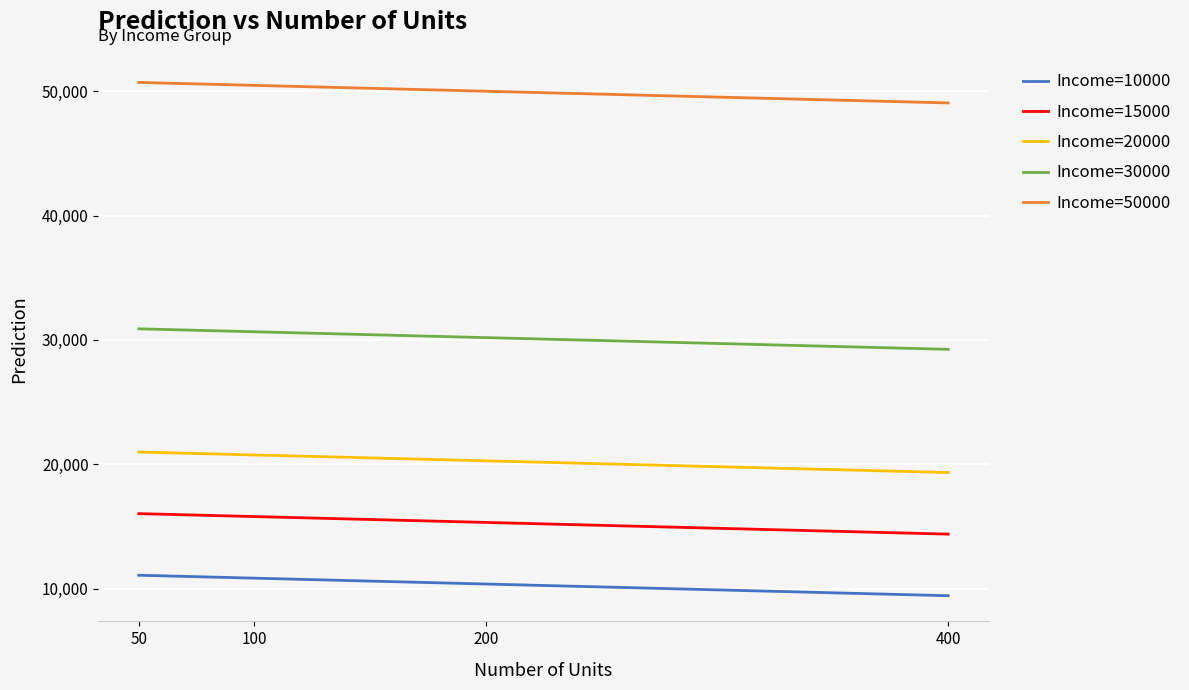

True or false: Income=50000 and Income=10000 cross at least once.

False